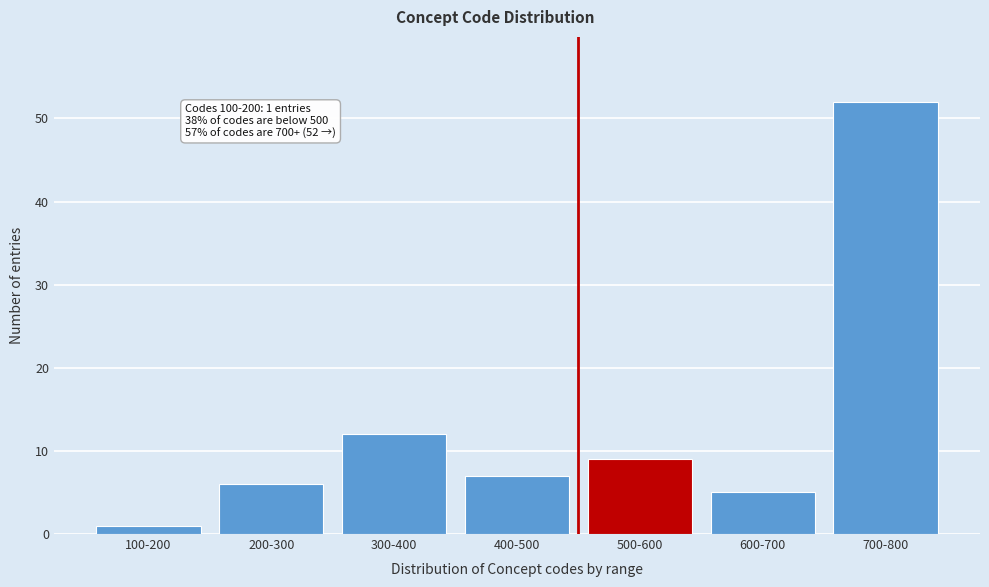

Reading right to left, transcribe all the data shown in this chart.

700-800=52	600-700=5	500-600=9	400-500=7	300-400=12	200-300=6	100-200=1